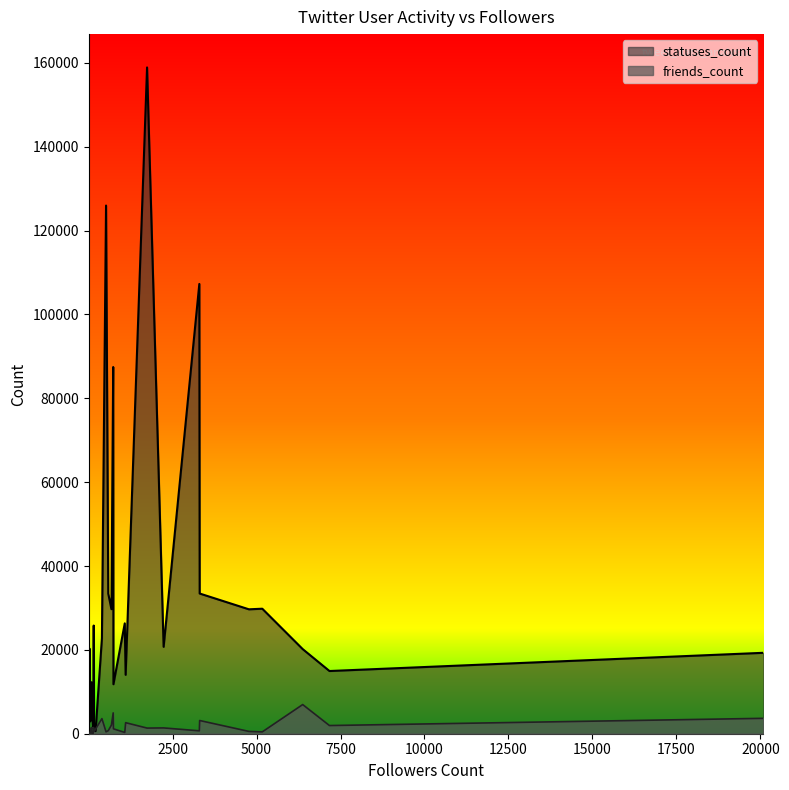

What is the label of the 18th point from the left?

209